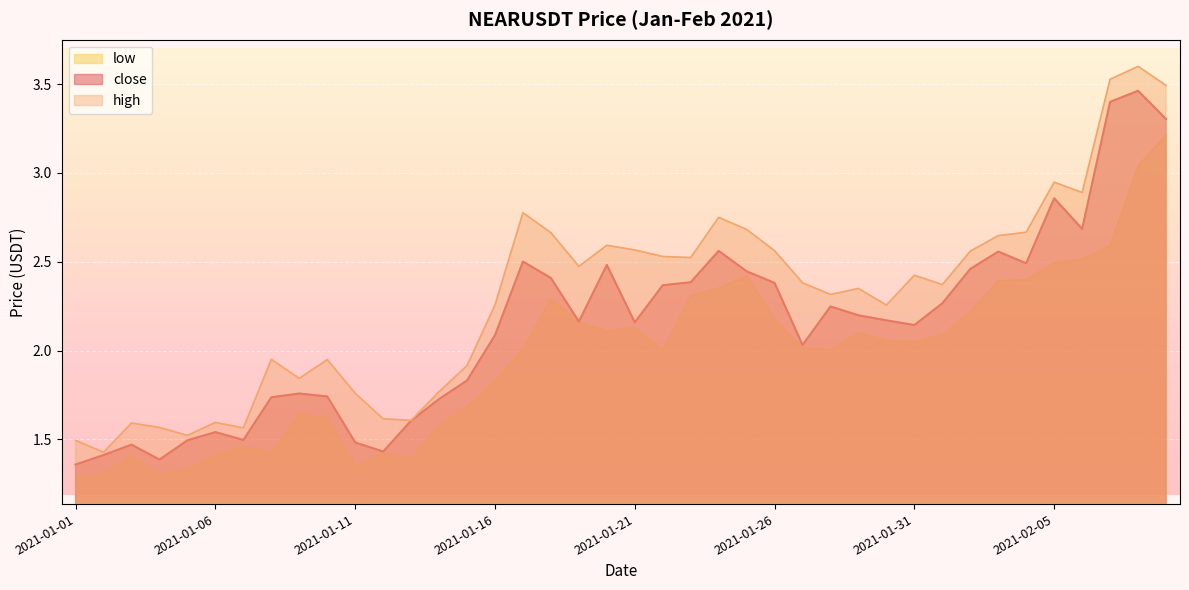

Is it true that high equals 1.0 at 2021-01-08?

False